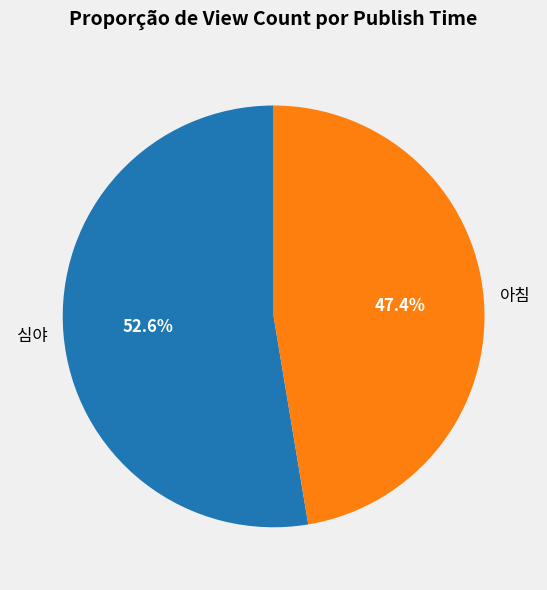

What is the majority slice?

심야